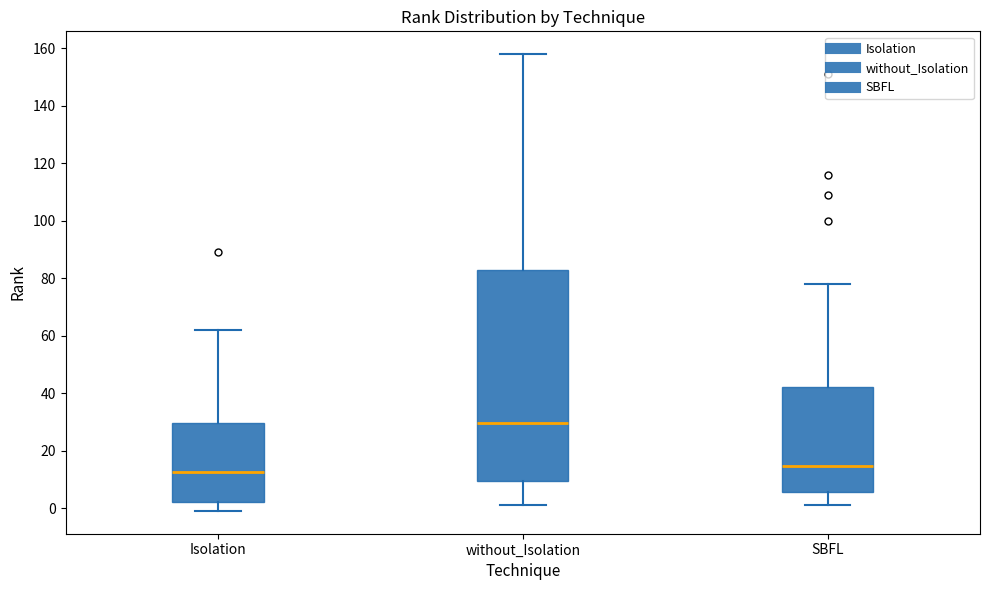

Which box is the tallest, from its lower edge to its upper edge?

without_Isolation